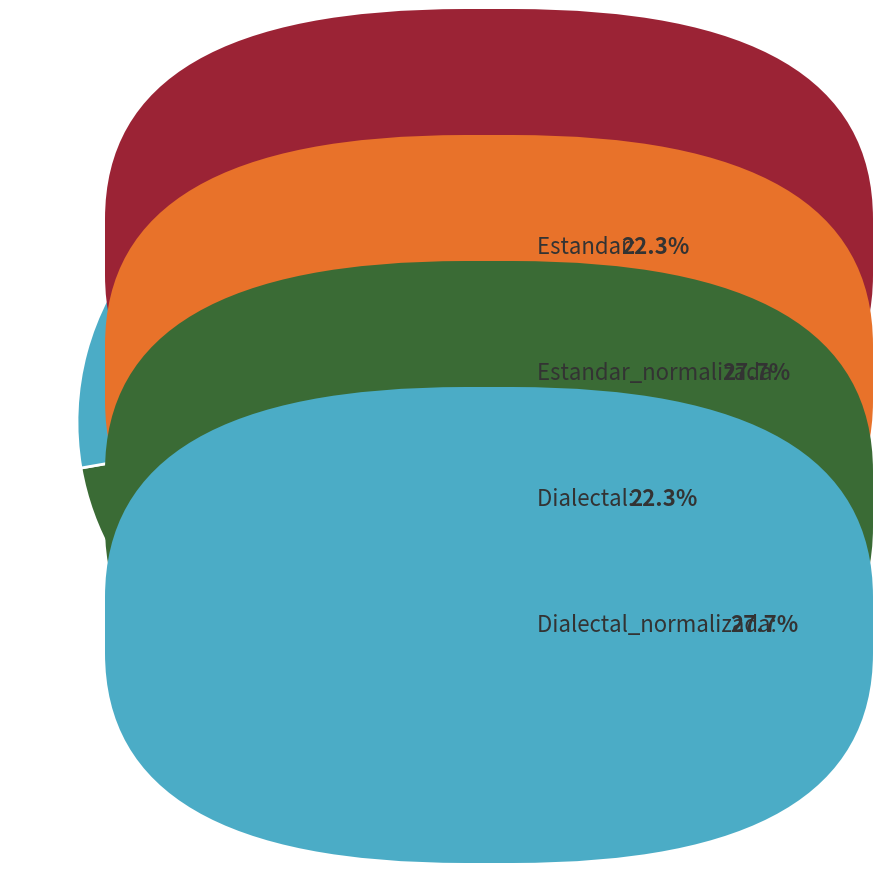

Does any single category account for the majority?

No